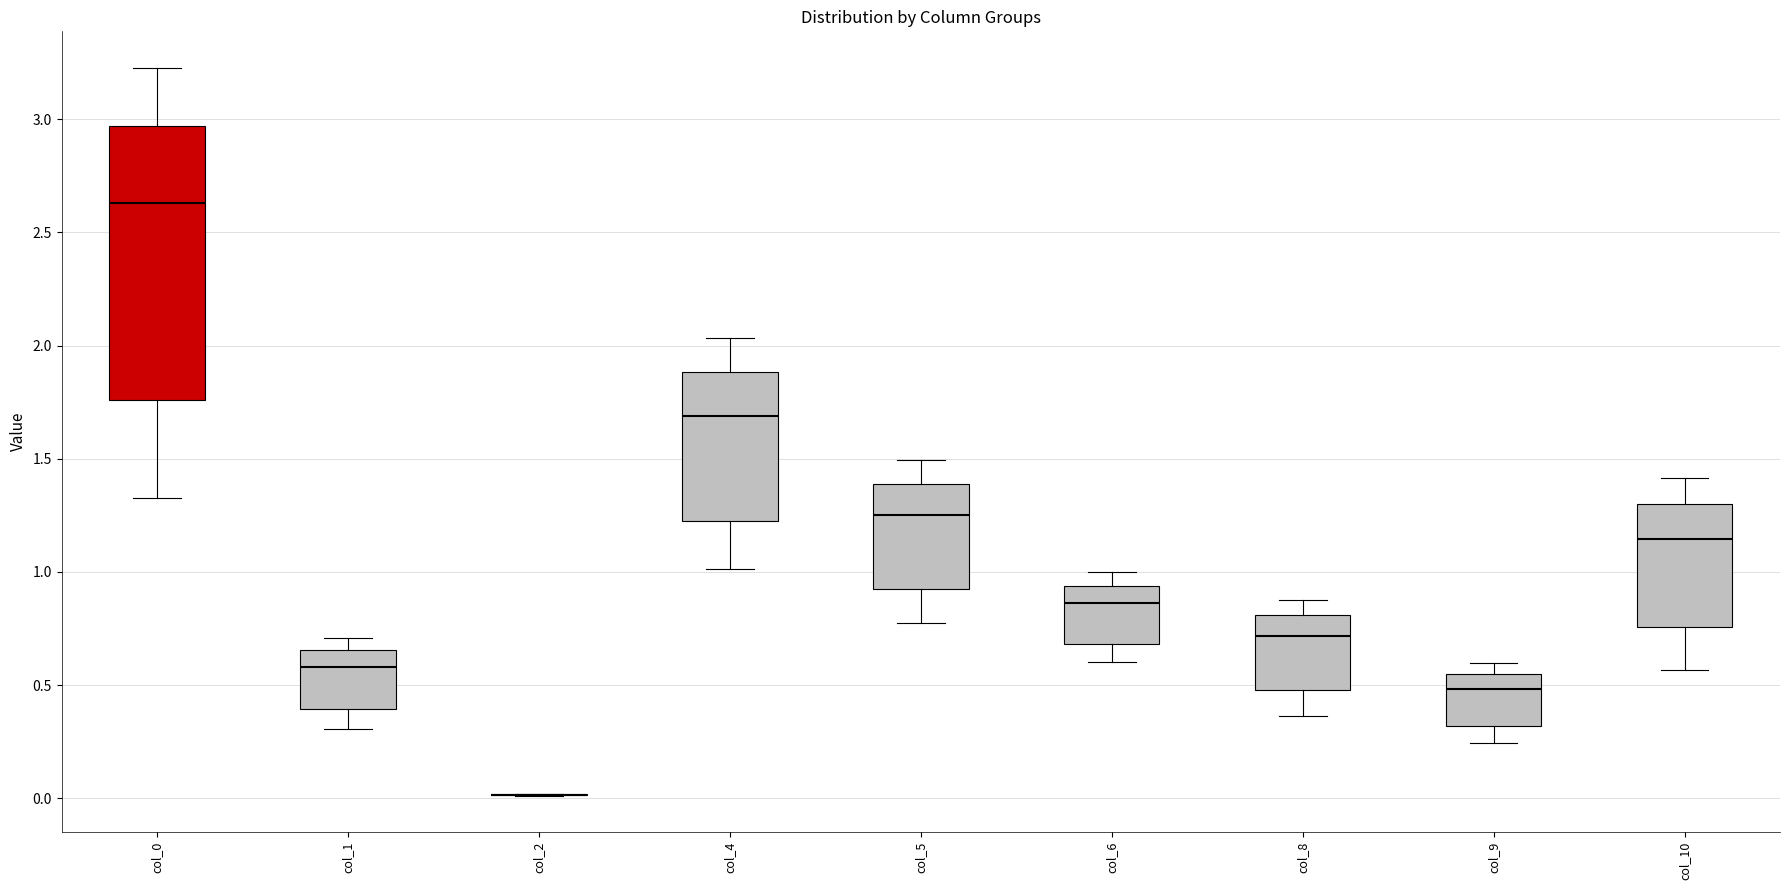

Where does the lower whisker of the box for col_5 end on the y-axis? The values are not printed on the chart, so give them approximately, as read against the axis.

0.80